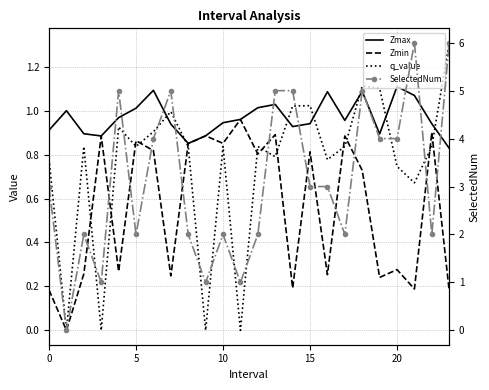

What is the sum of all SelectedNum values?

75.0